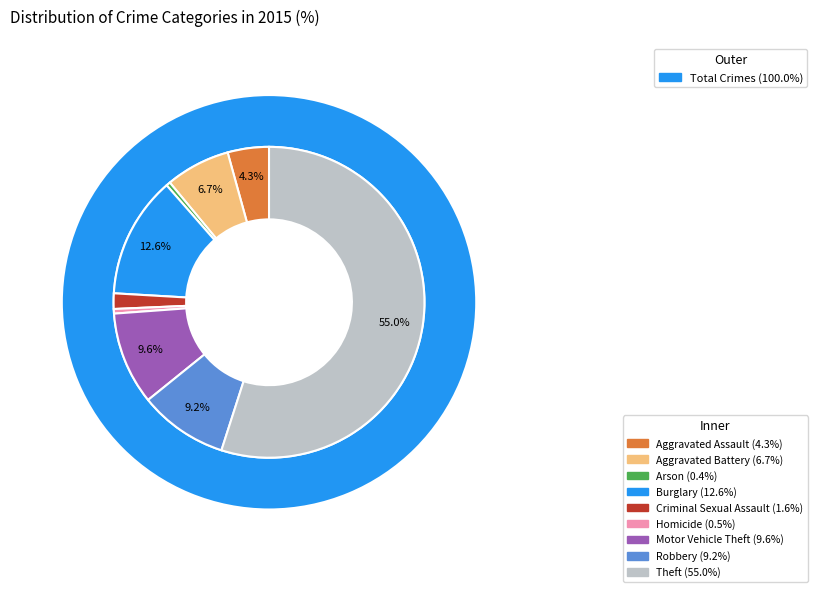

Rank the categories by value from highest to lowest.

Theft, Burglary, Motor Vehicle Theft, Robbery, Aggravated Battery, Aggravated Assault, Criminal Sexual Assault, Homicide, Arson